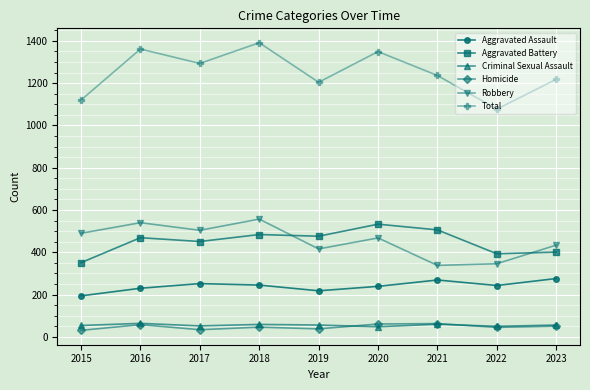

True or false: Robbery has a value of 596 at 2021.

False